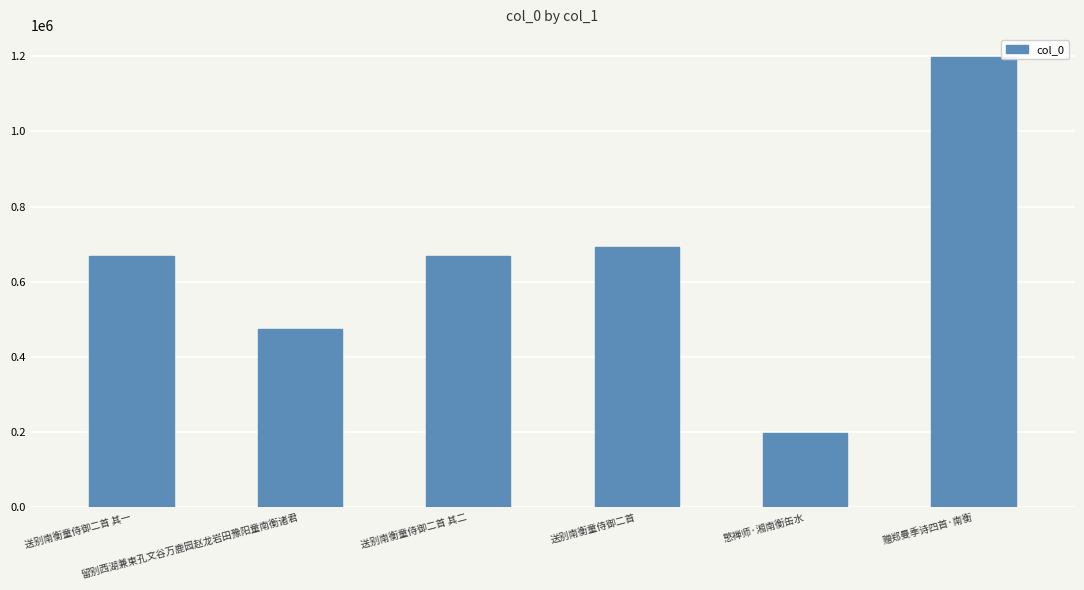

True or false: the data shows 475105 at 留别西湖兼柬孔文谷万鹿园赵龙岩田豫阳童南衡诸君.

True